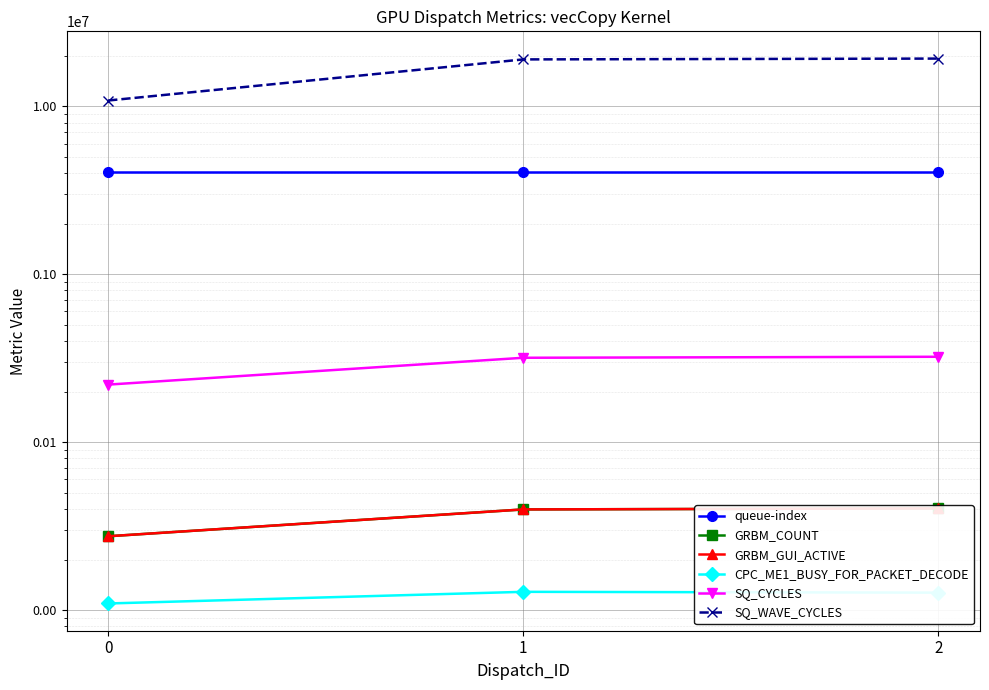

What is the total value across all series at 0?

15201054